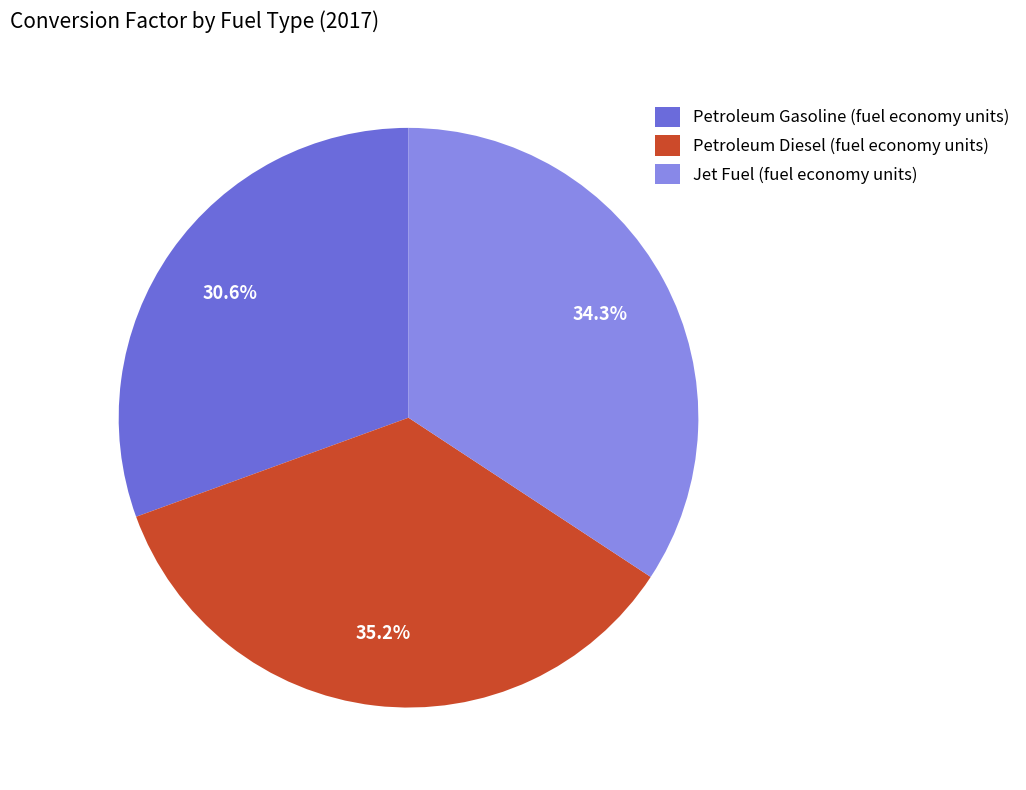

How many segments does this pie chart have?

3